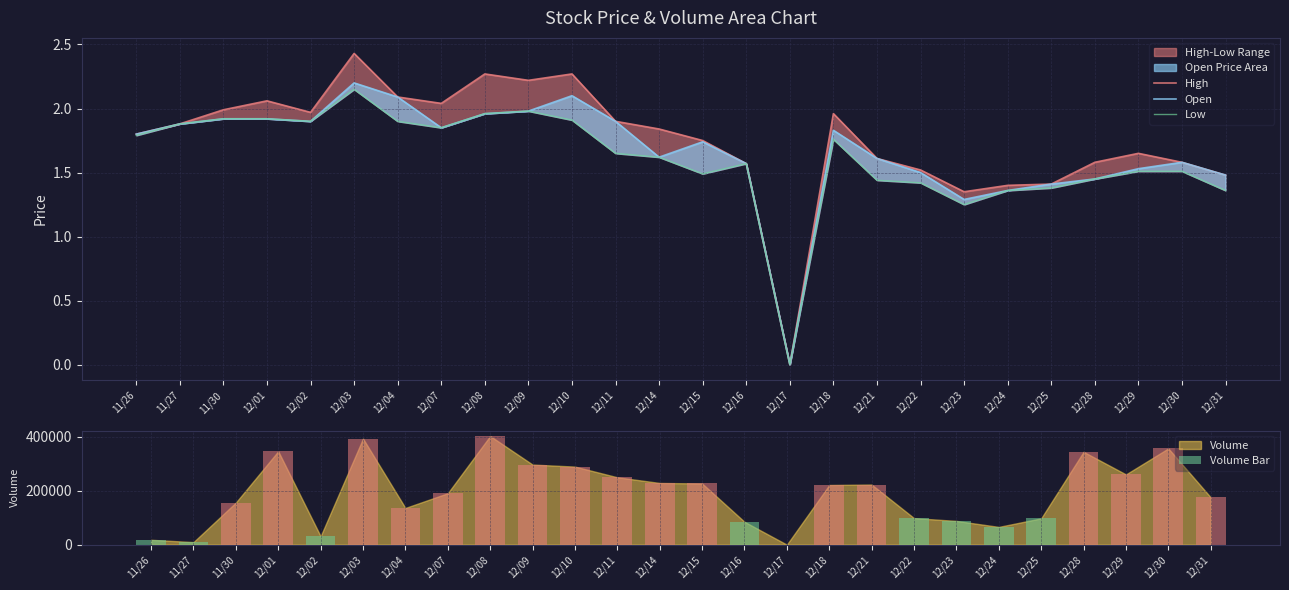

What is the sum of the High values at 12/14 and 12/04?

3.9